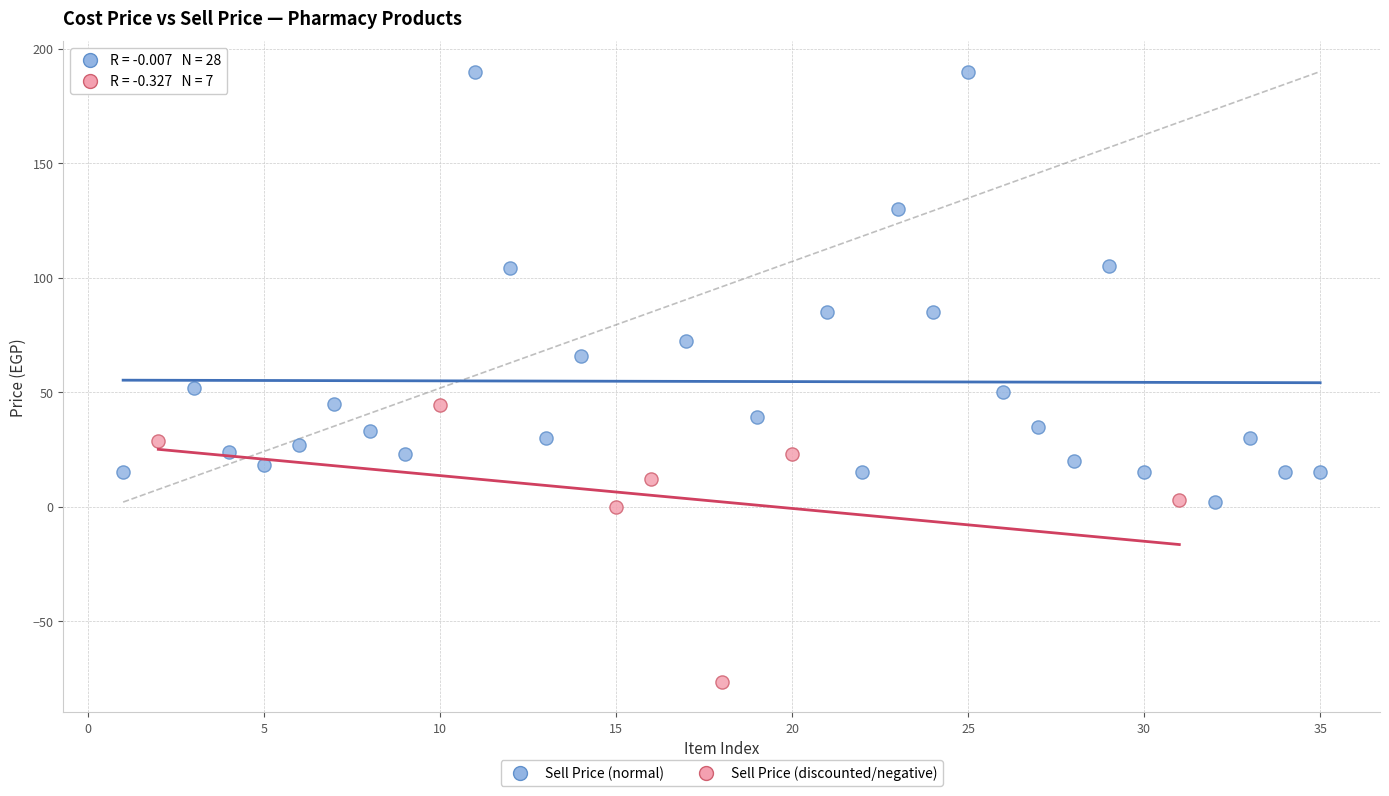

Which series reaches the minimum Y coordinate?

Sell Price (discounted/negative)